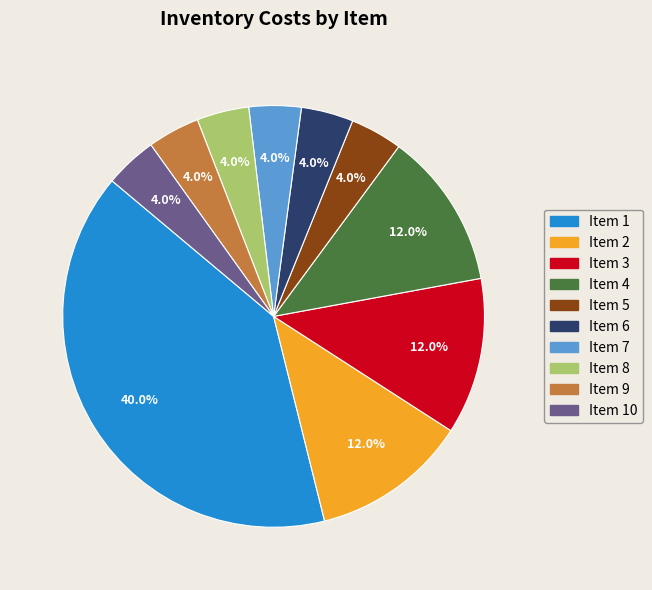

What is the largest slice in the pie chart?

Item 1